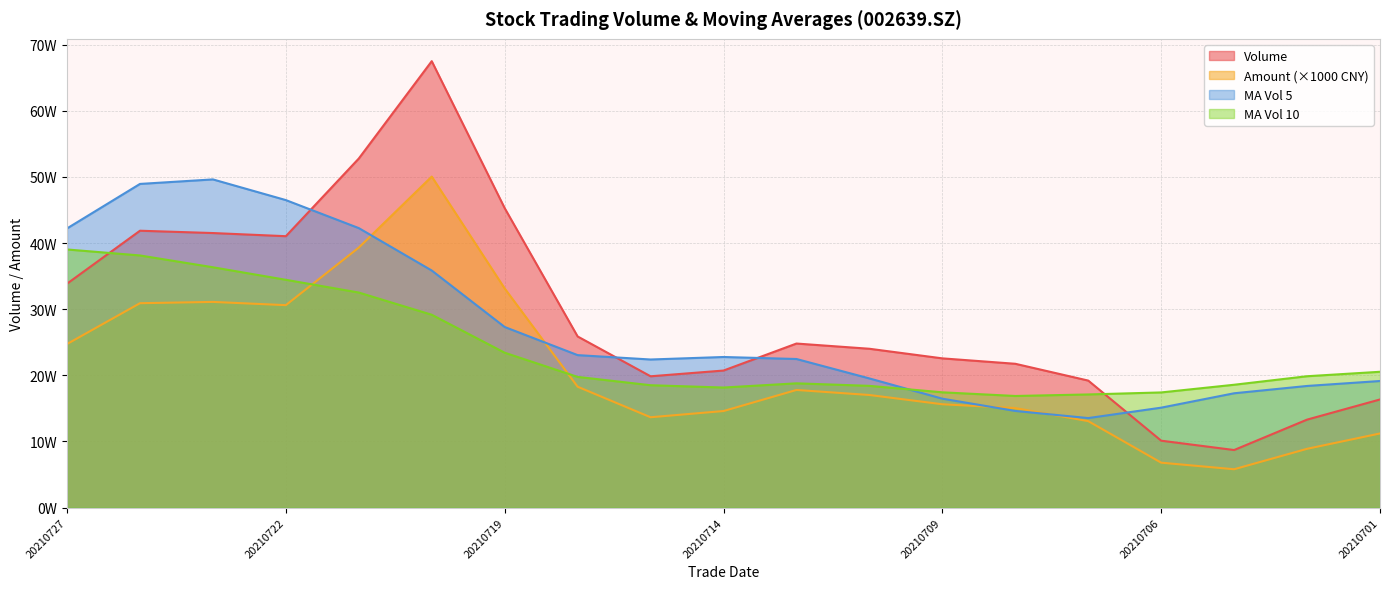

True or false: ma_v_5 and vol intersect in this chart.

True